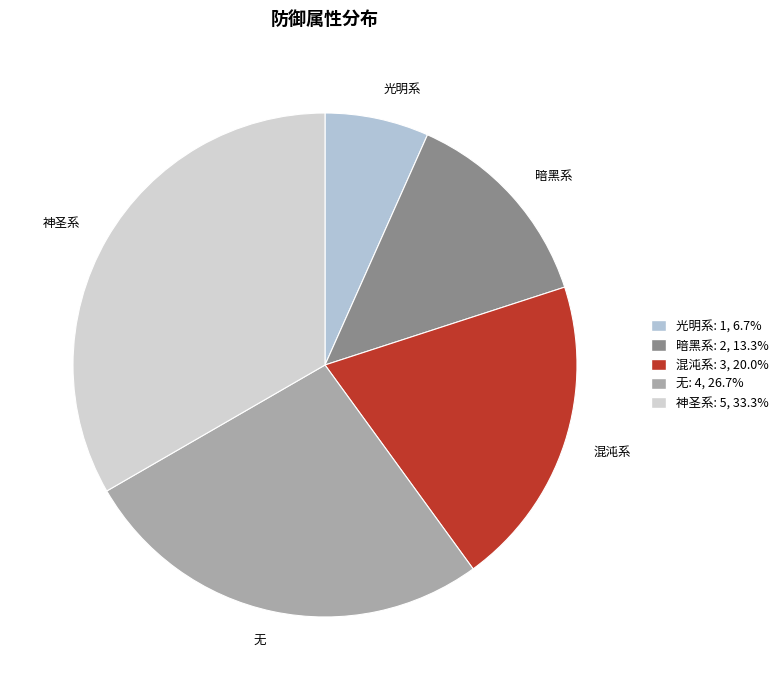

Combined, do 混沌系 and 神圣系 account for over 50%?

Yes